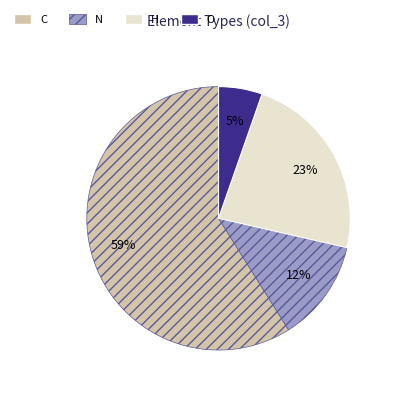

Which slice is the smallest?

O